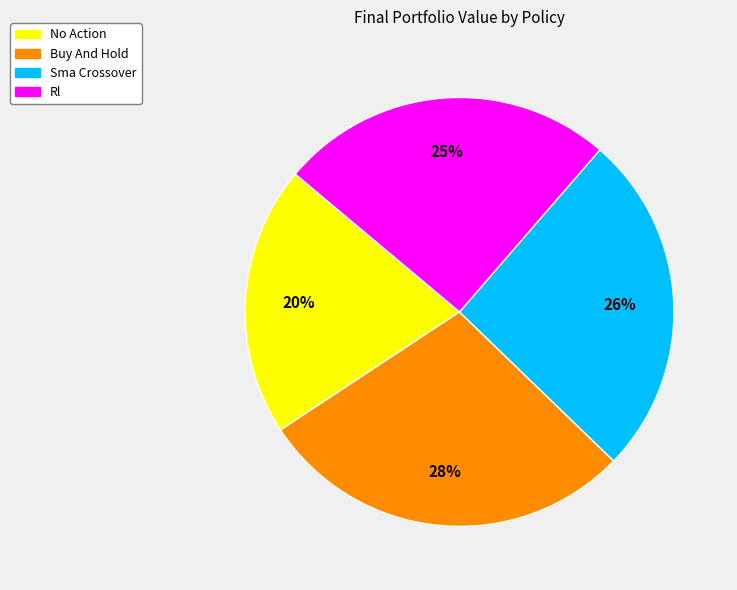

Does any single category account for the majority?

No